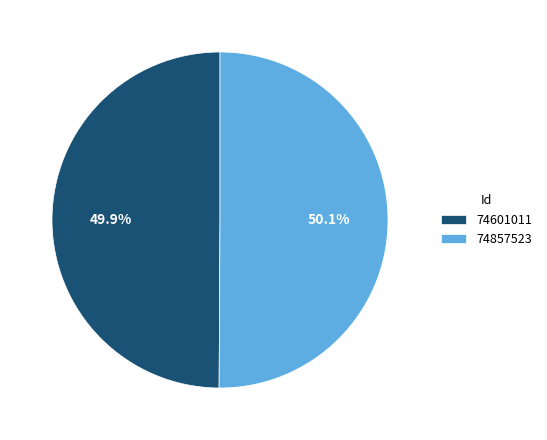

The 74857523 slice represents 58% of the pie. True or false?

False